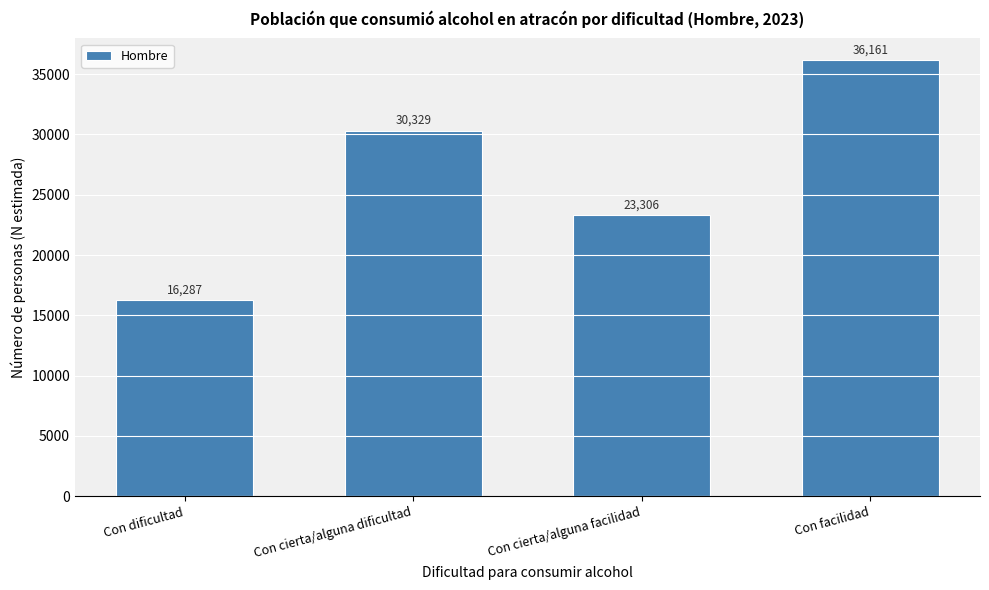

Reading right to left, list all the values displayed in this chart.

36161	23306	30329	16287